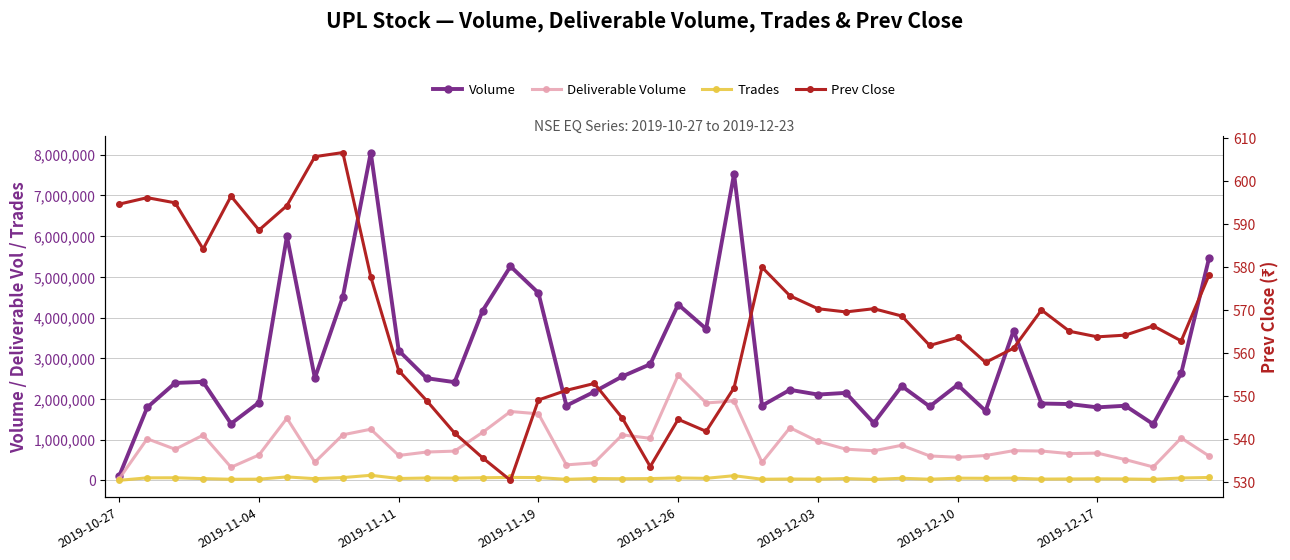

The value of Deliverable Volume at 34 is 657667.0. True or false?

True